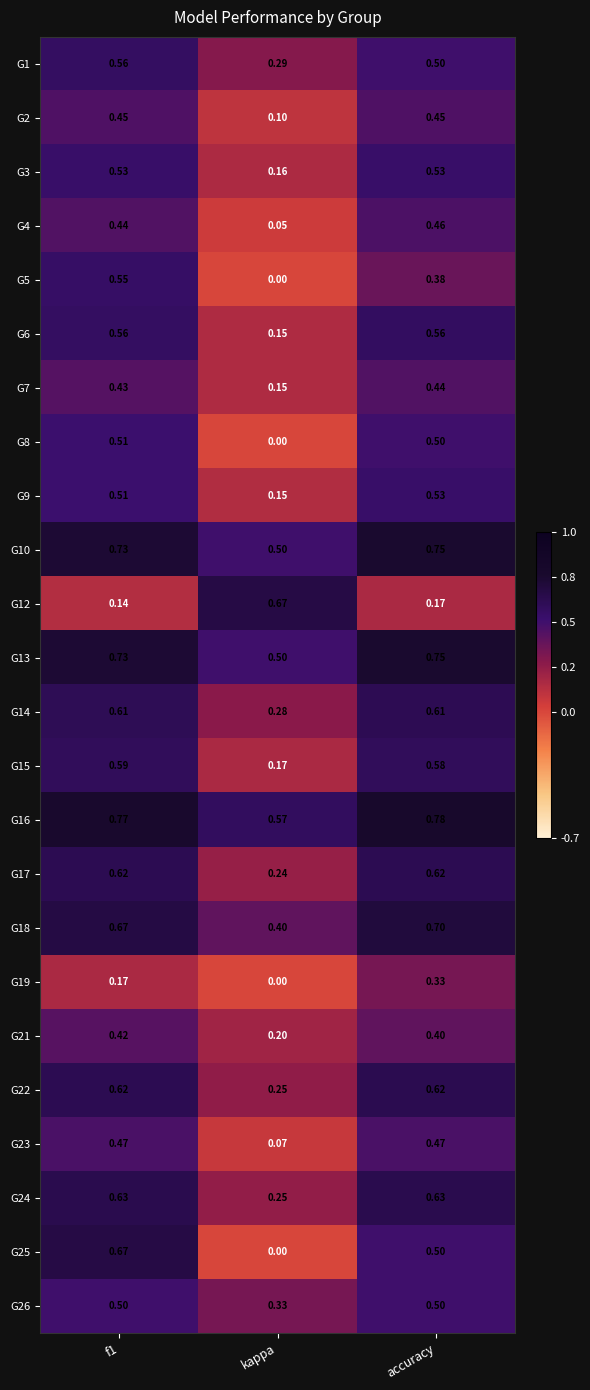

Which category has the highest value across all series?

accuracy